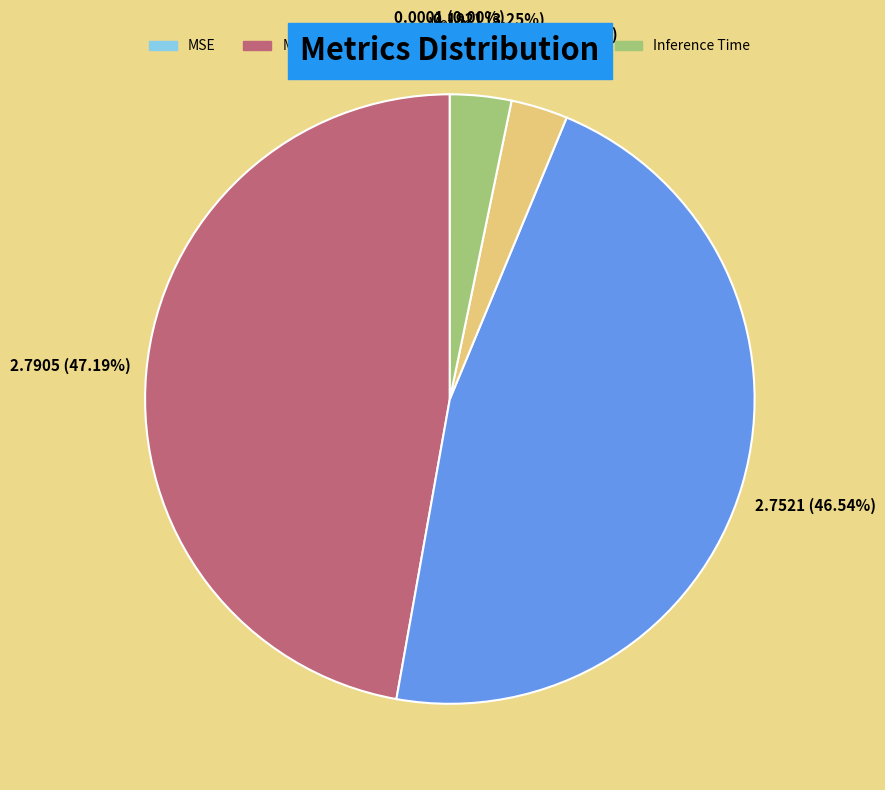

Does MAPE account for over 50% of the chart?

No